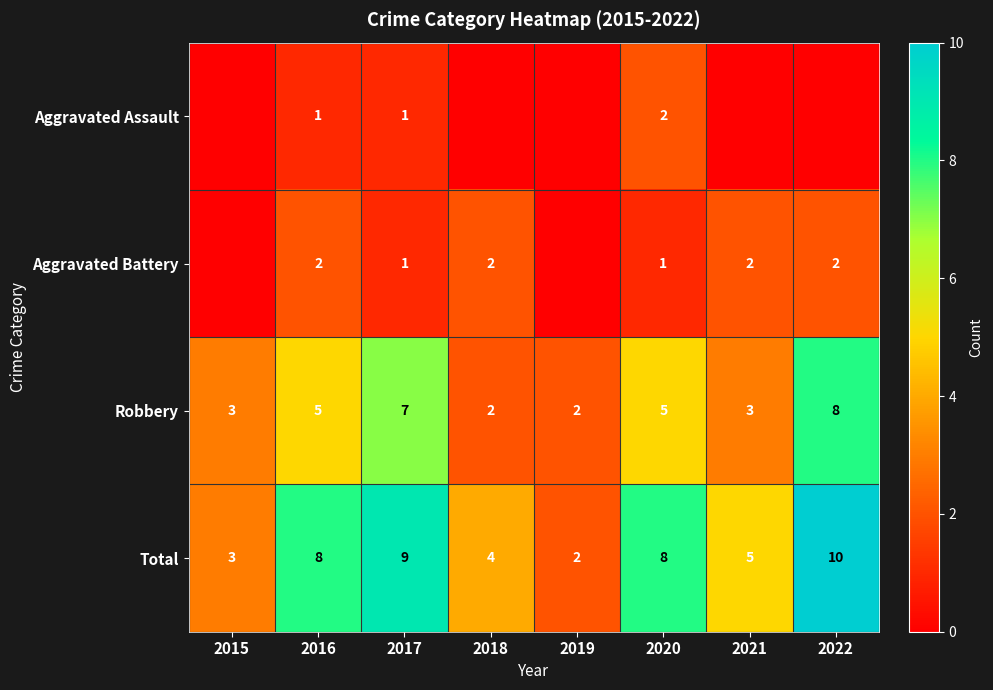

What is the spread (max minus min) of values at 2019?

2